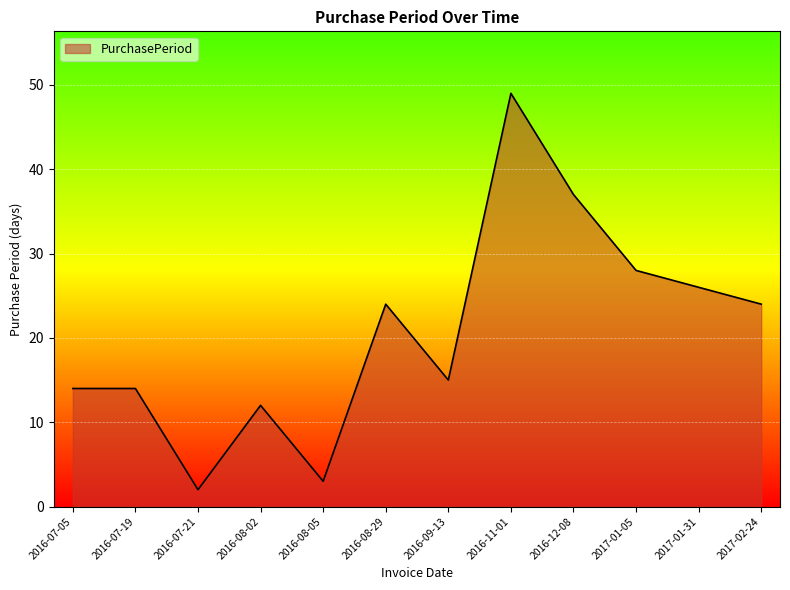

What is the difference between the maximum and second lowest values?

46